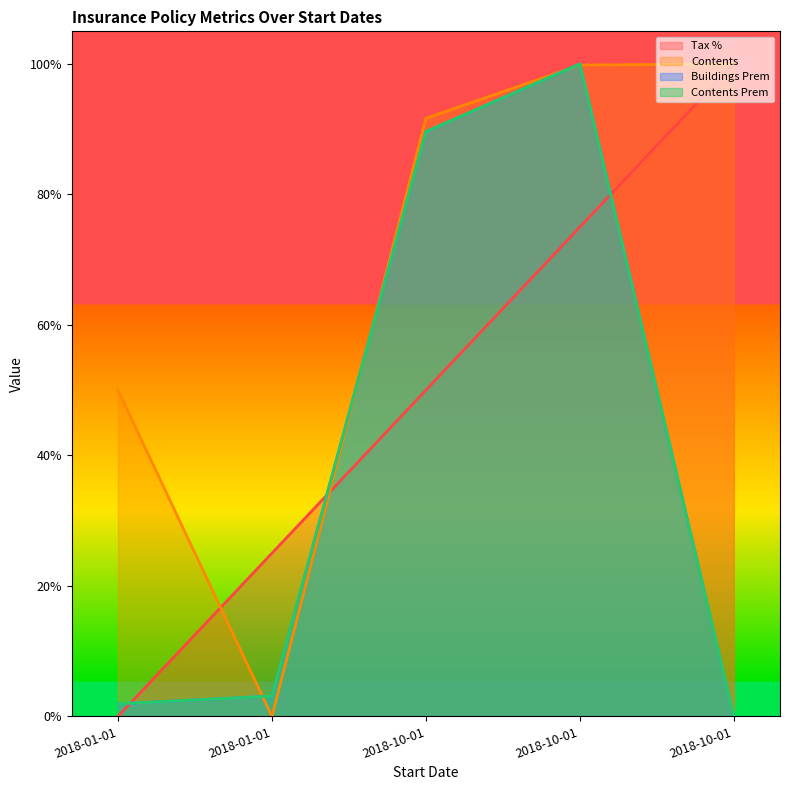

After their last crossing, which series has the higher values: Buildings Prem or Contents?

Contents